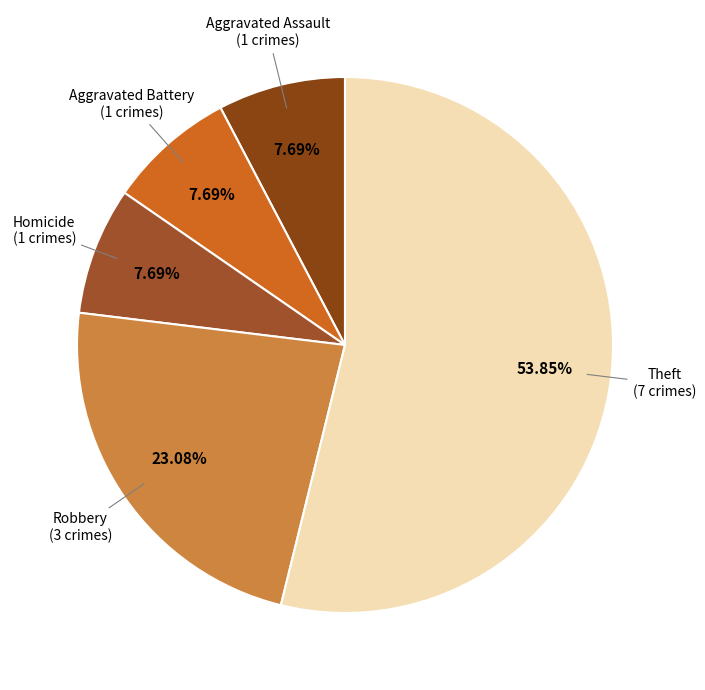

Which category has the biggest portion of the pie?

Theft